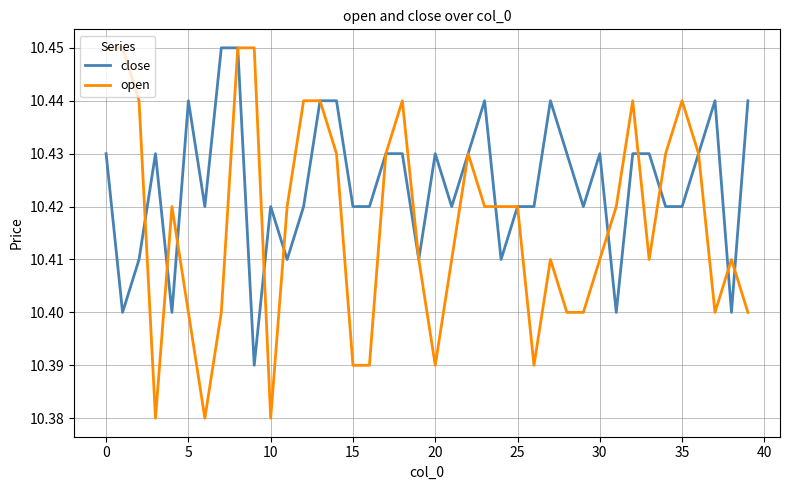

Which series has the largest total across all categories?

close